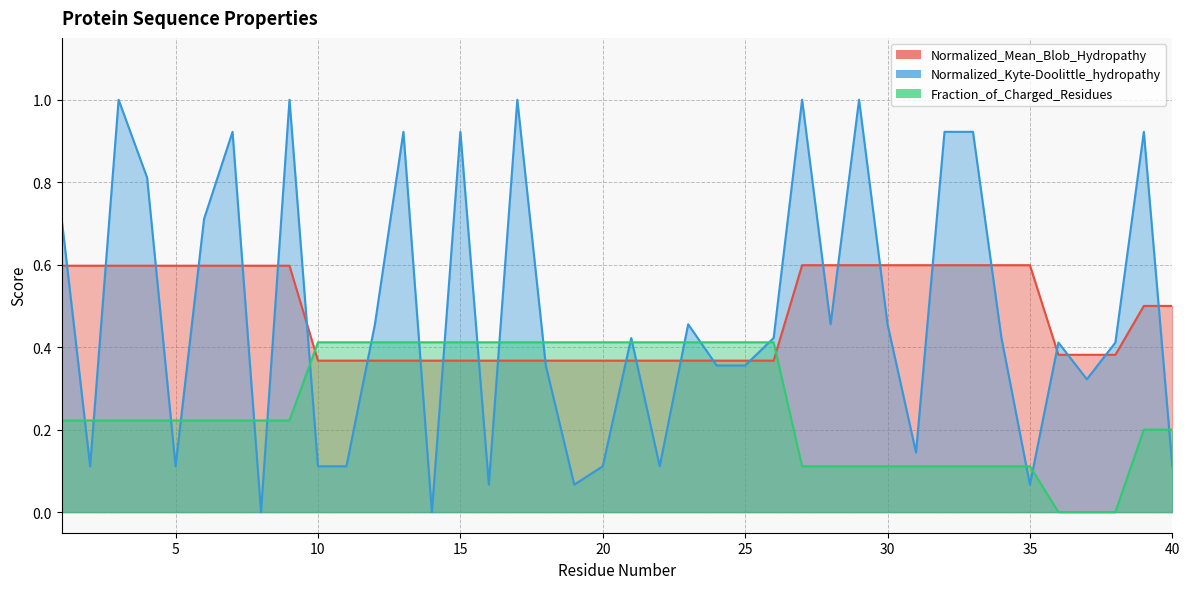

Does the chart have visible grid lines?

Yes